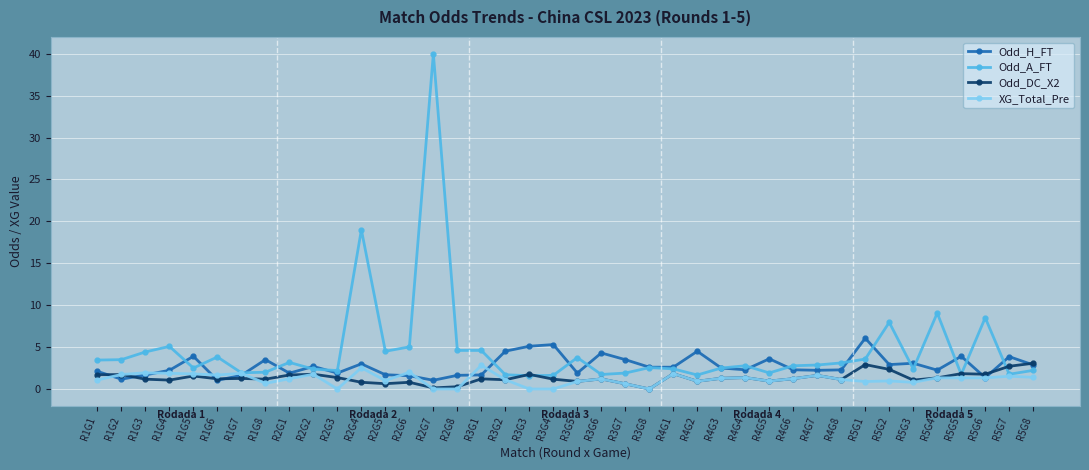

Does the chart have visible grid lines?

Yes